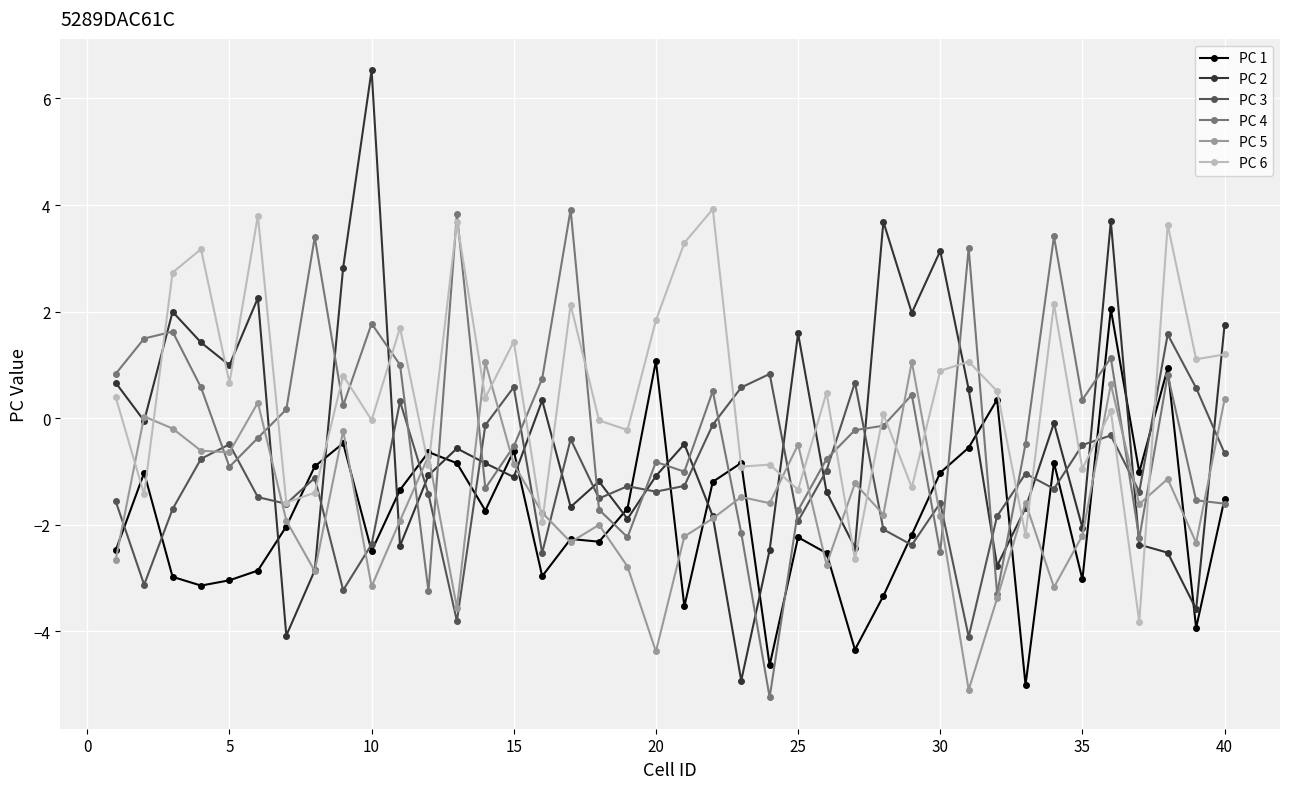

How many data points does each series have?

40